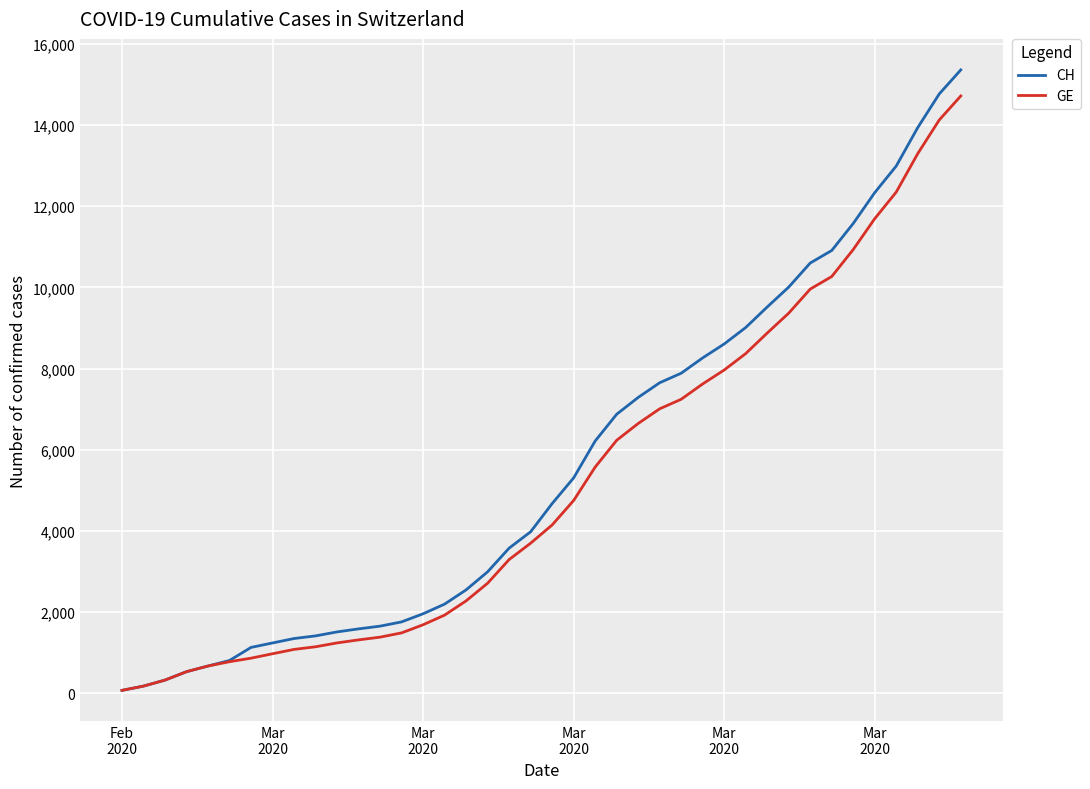

Count the number of categories in the chart.

40